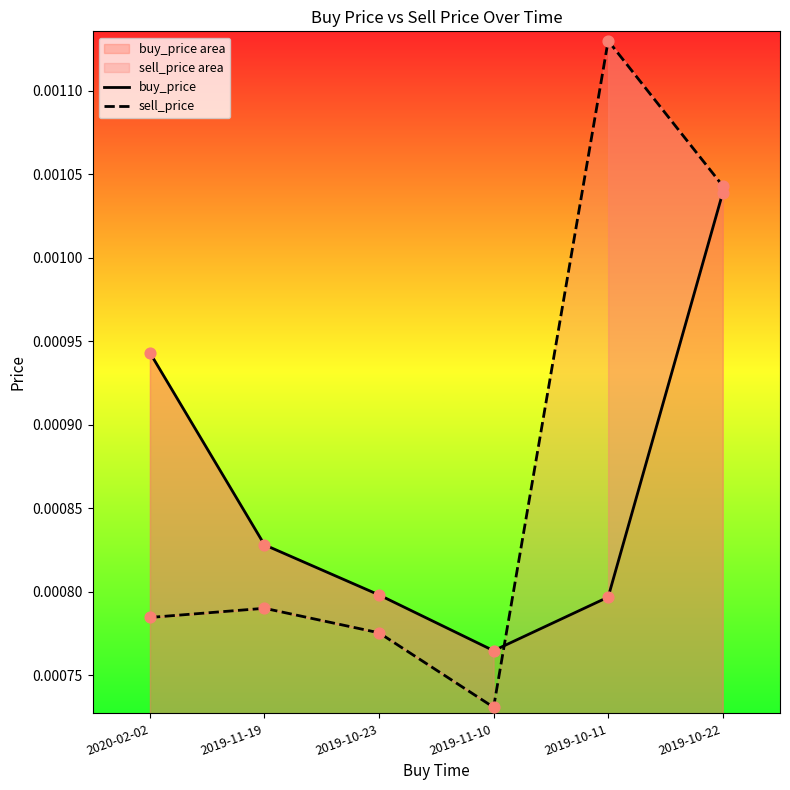

Which series reaches the minimum Y coordinate?

sell_price